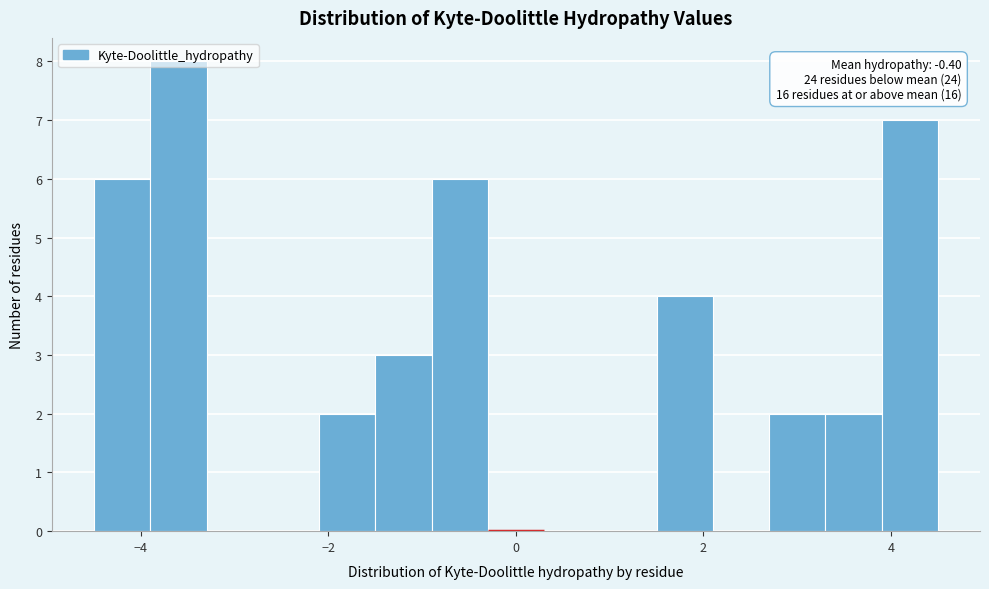

Around what value on the x-axis is the tallest bar? Give the approximate position of its centre, as read against the axis.

-3.6